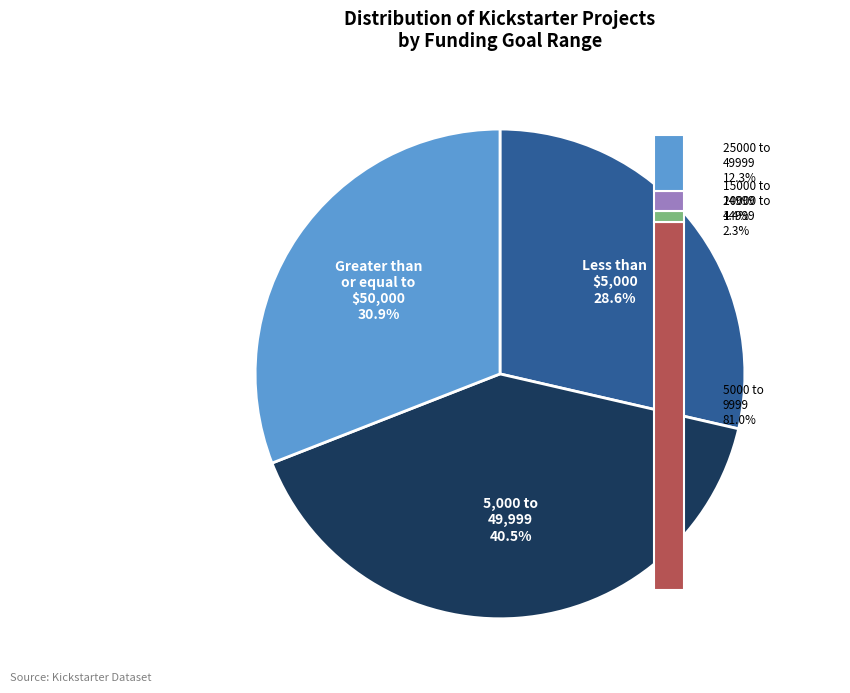

The 20000 to 24999 slice represents 12% of the pie. True or false?

False